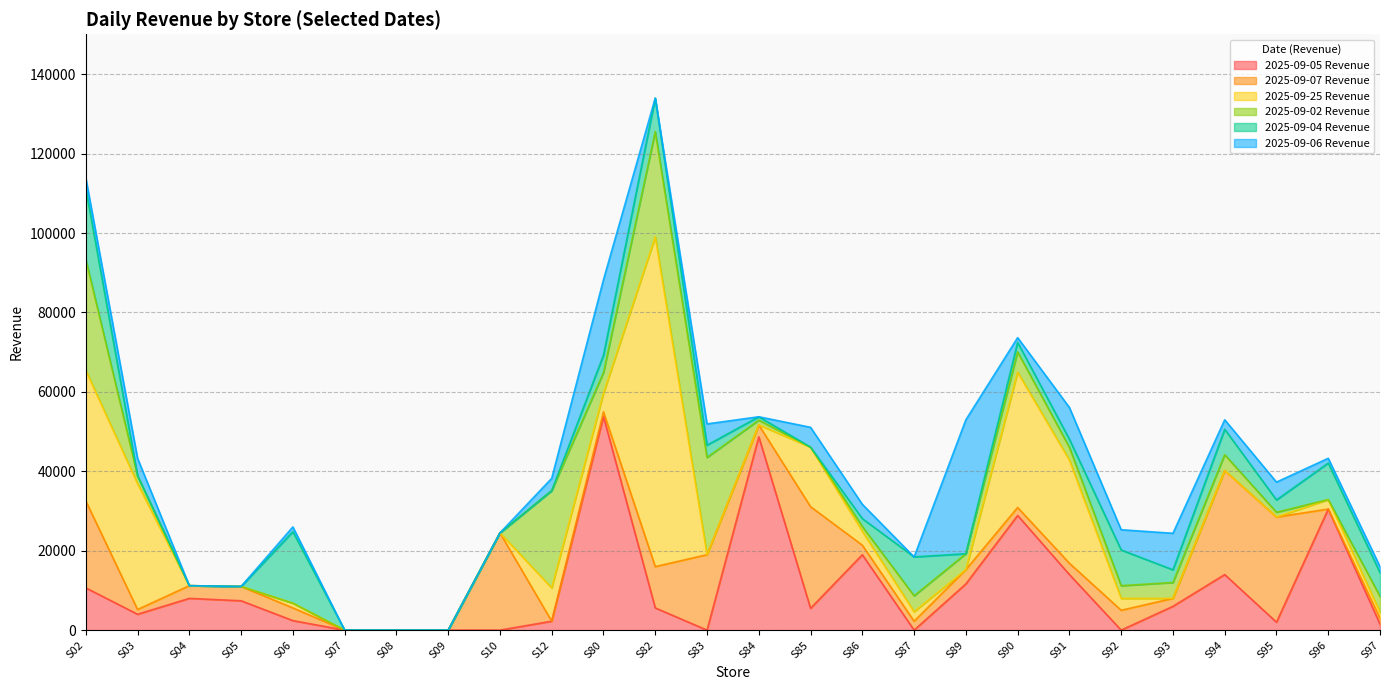

Does the chart have visible grid lines?

Yes